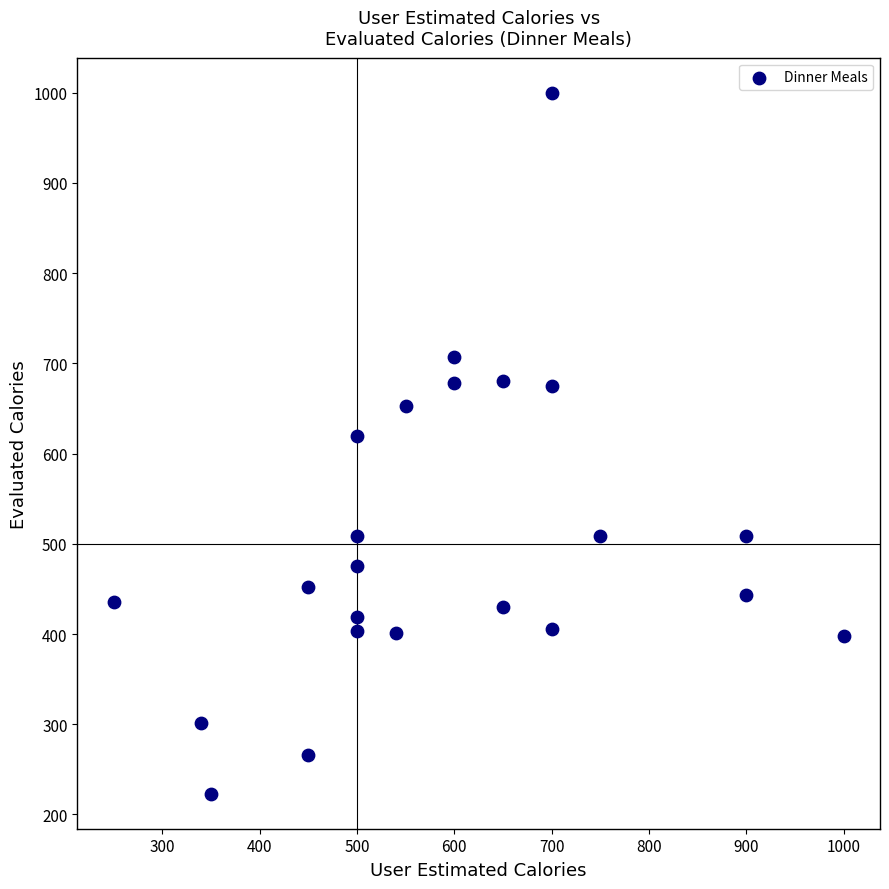

What is the range of Y values (max minus min)?

777